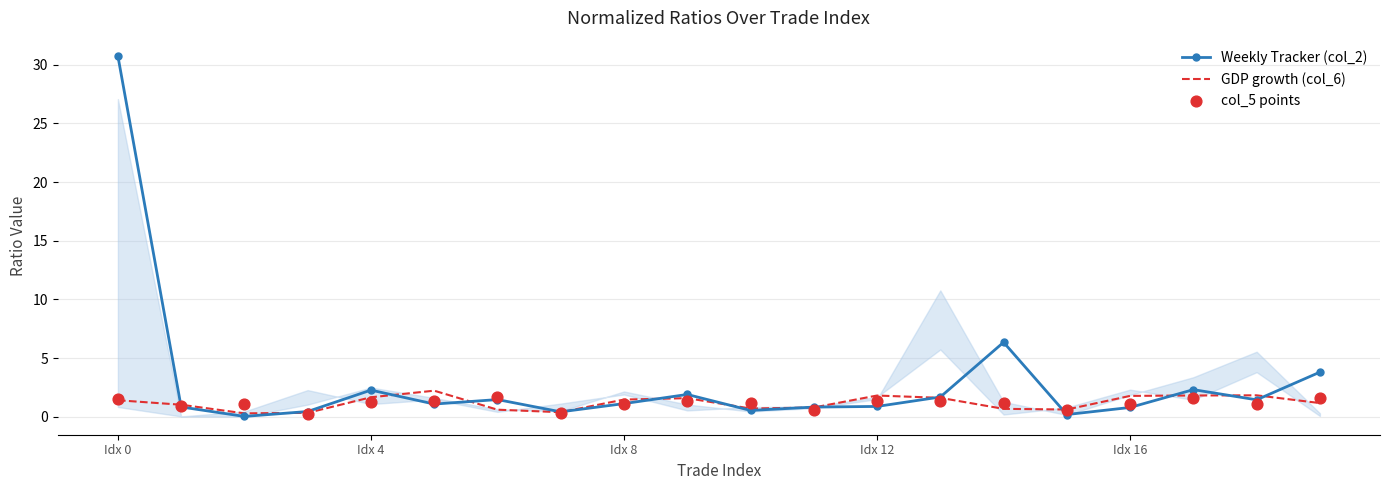

Which series reaches the maximum Y coordinate?

Weekly Tracker (col_2)